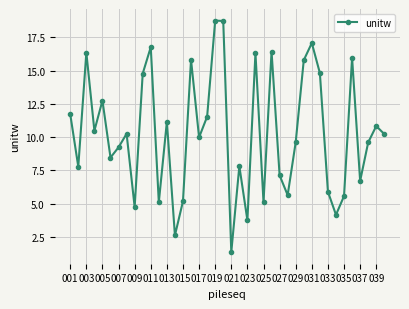

What is the value of the 20th point from the left?

18.7